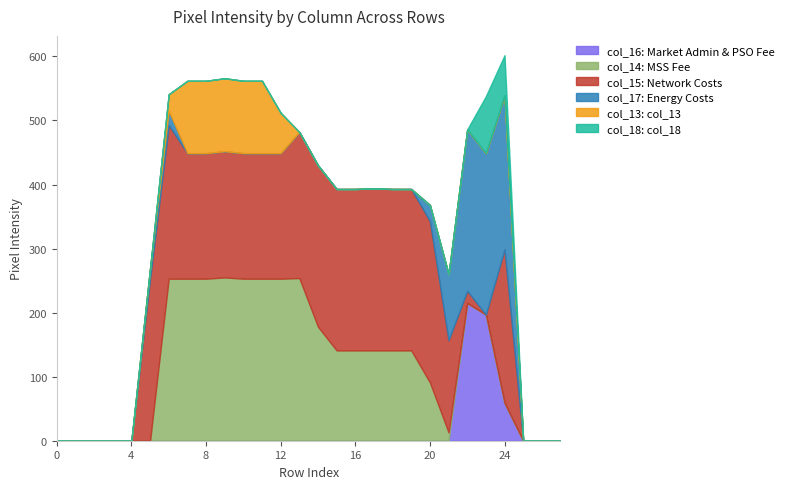

The col_18 series shows 63 at 24. True or false?

True